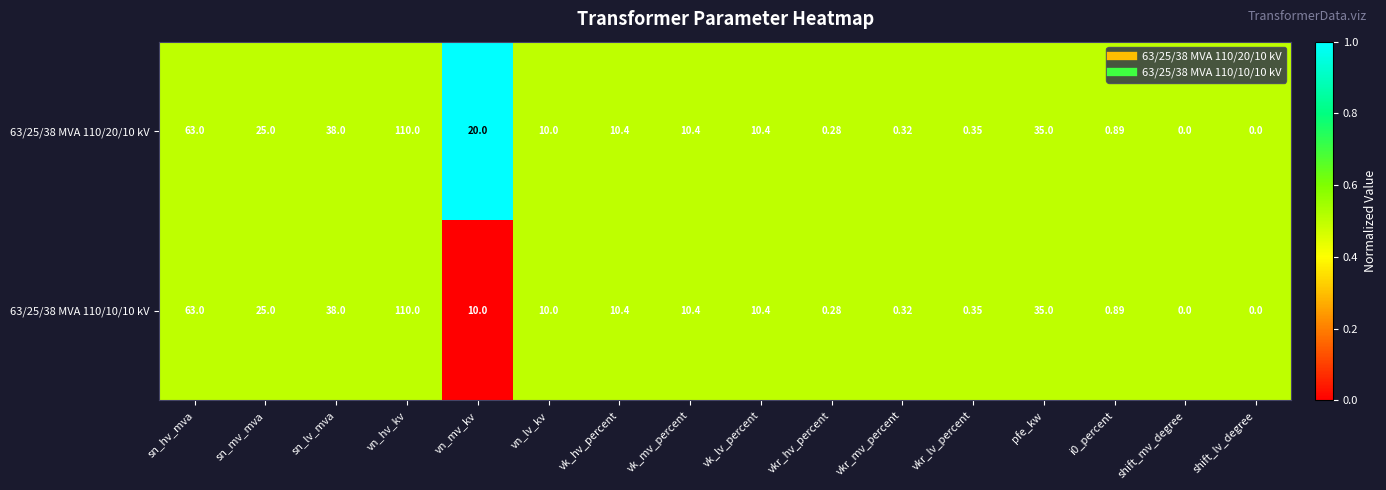

Is the value of 63/25/38 MVA 110/20/10 kV at shift_mv_degree greater than the value of 63/25/38 MVA 110/10/10 kV at vkr_lv_percent?

No